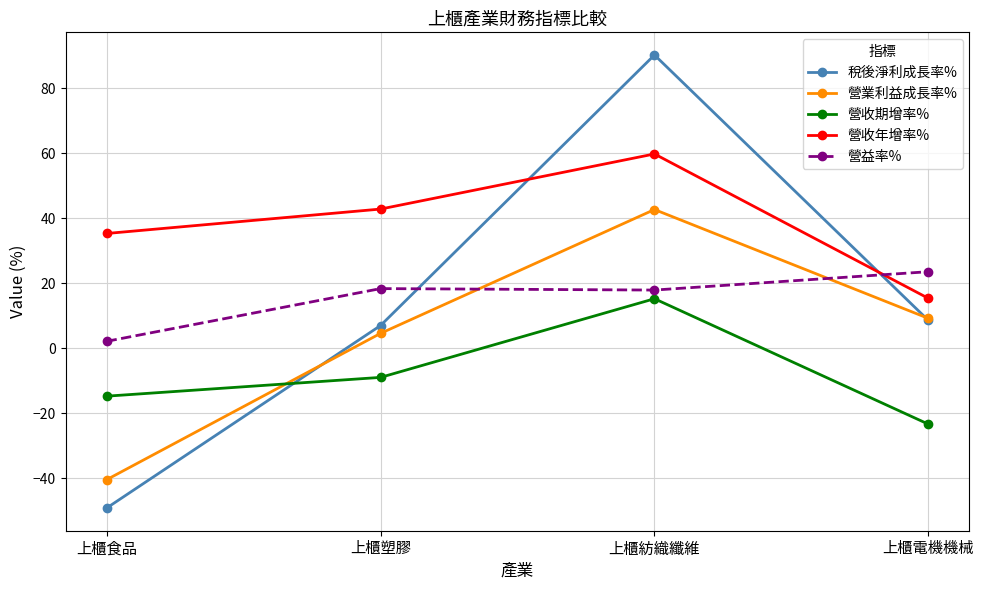

Read the 營收期增率% value at 上櫃食品.

-14.8